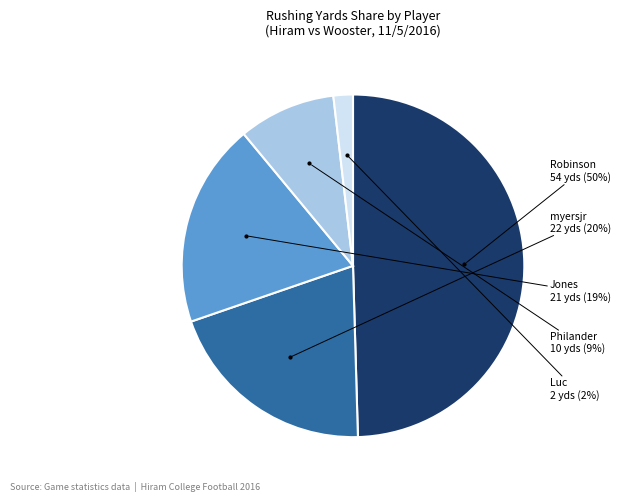

Is there a majority slice in this chart?

No